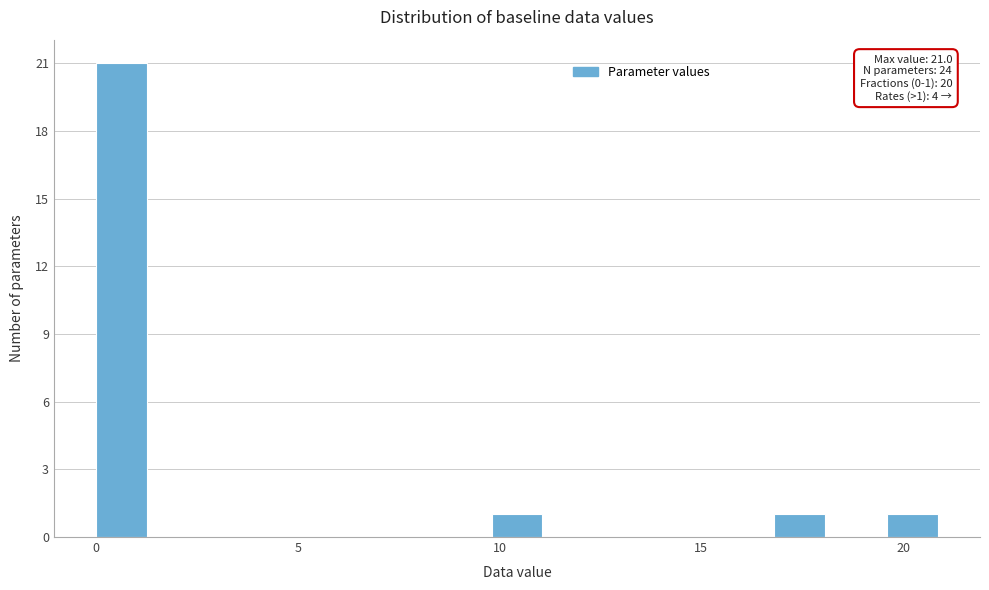

Around what value on the x-axis is the tallest bar? Give the approximate position of its centre, as read against the axis.

0.5